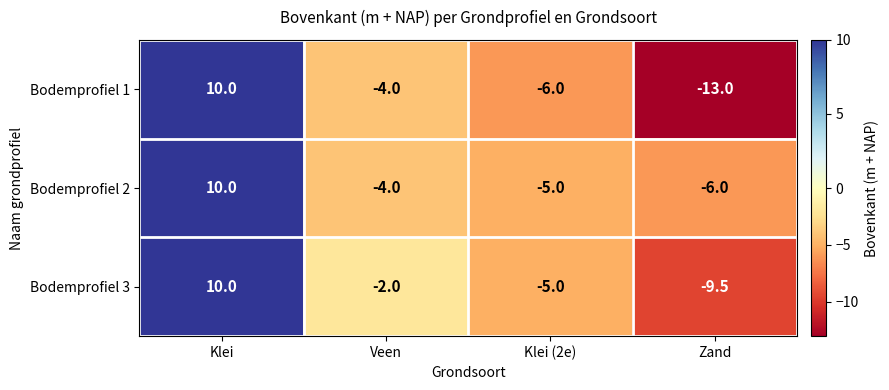

The value of Bodemprofiel 3 at Zand is -16.5. True or false?

False